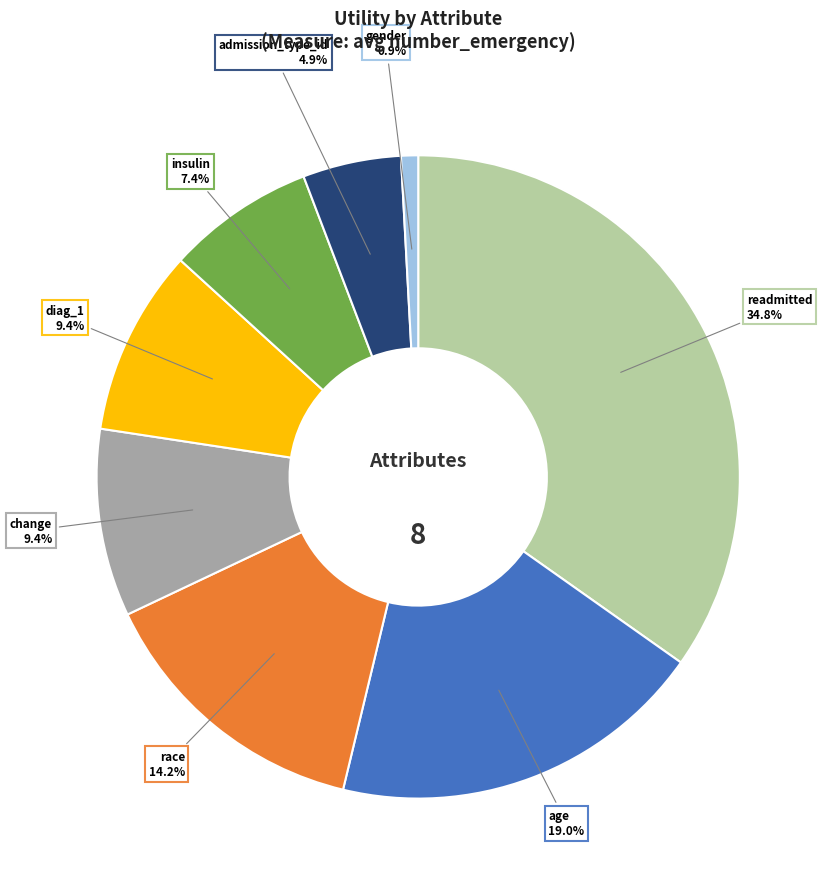

Does any single category account for the majority?

No